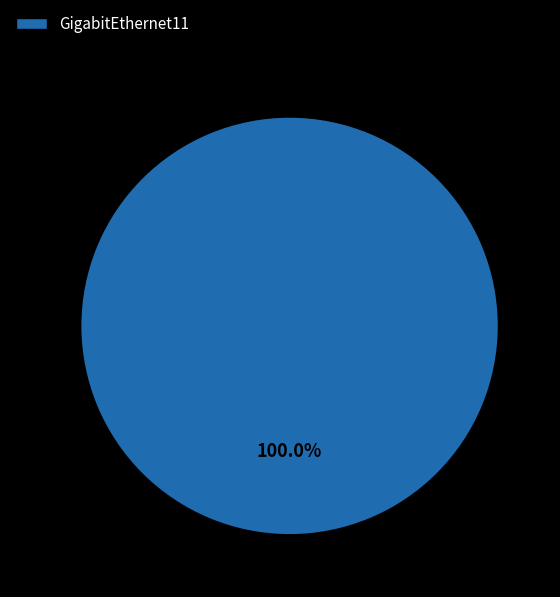

Rank the categories by value from highest to lowest.

GigabitEthernet11